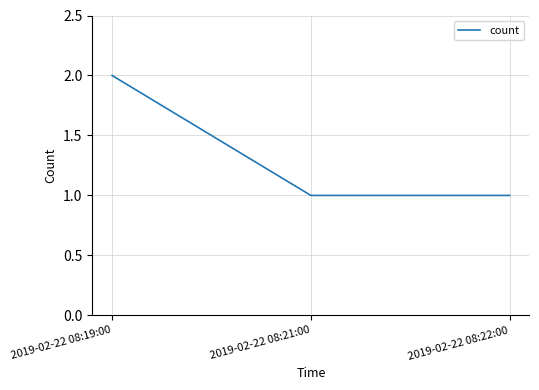

At which category does the chart reach its peak across all series?

2019-02-22 08:19:00